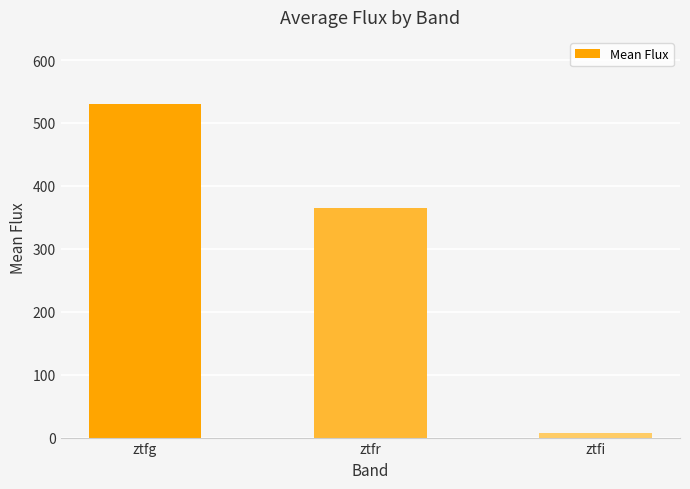

Reading right to left, transcribe all the data shown in this chart.

ztfi=7.4	ztfr=365.6	ztfg=530.7